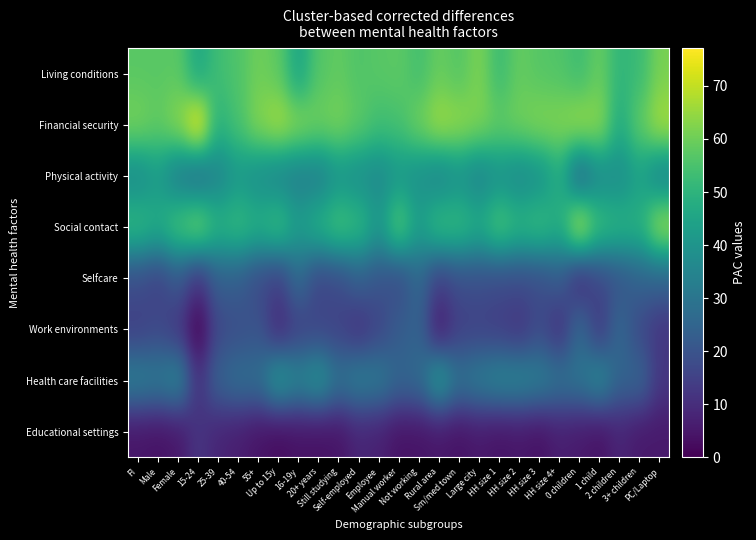

What is the maximum value shown in the chart?

77.1